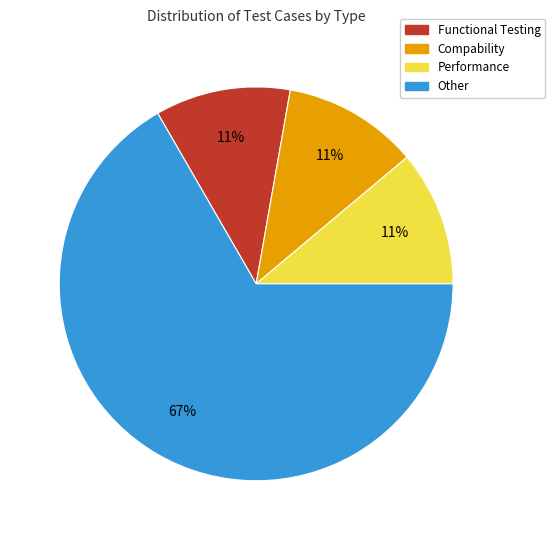

Count the number of slices in the pie.

4